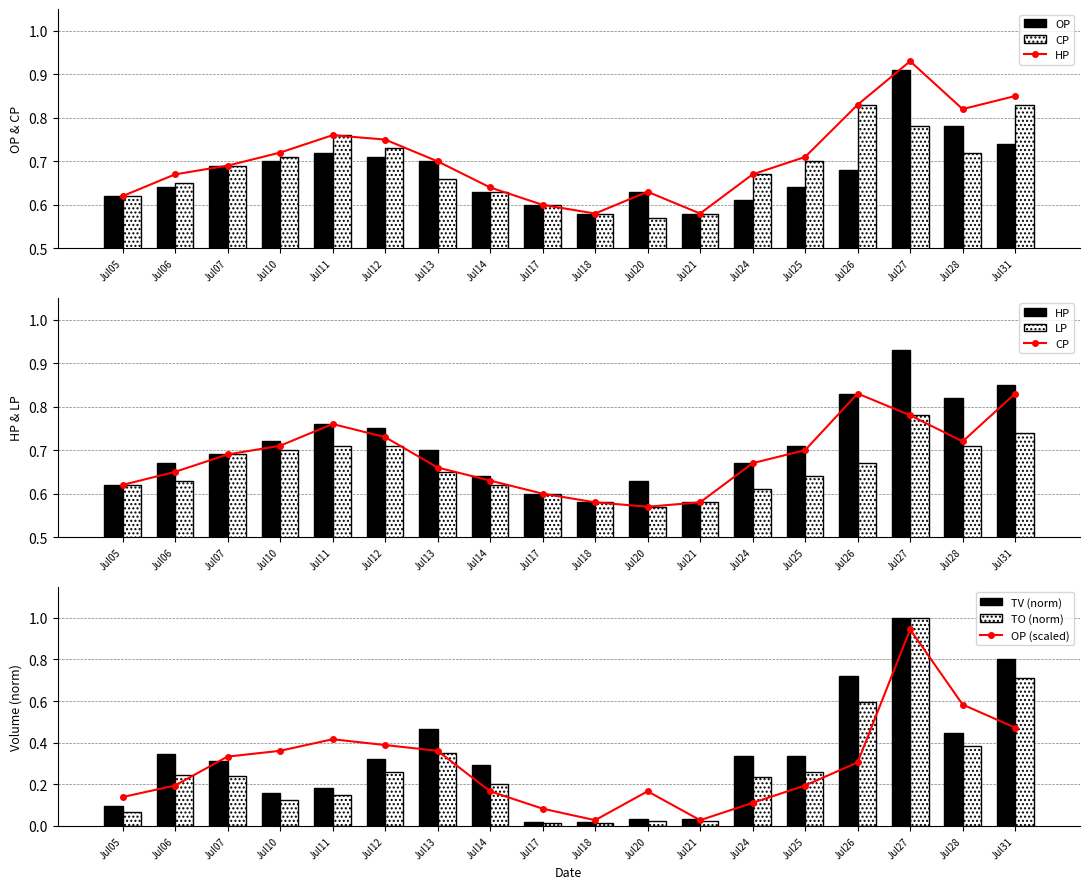

True or false: LP has a value of 0.4 at Jul24.

False